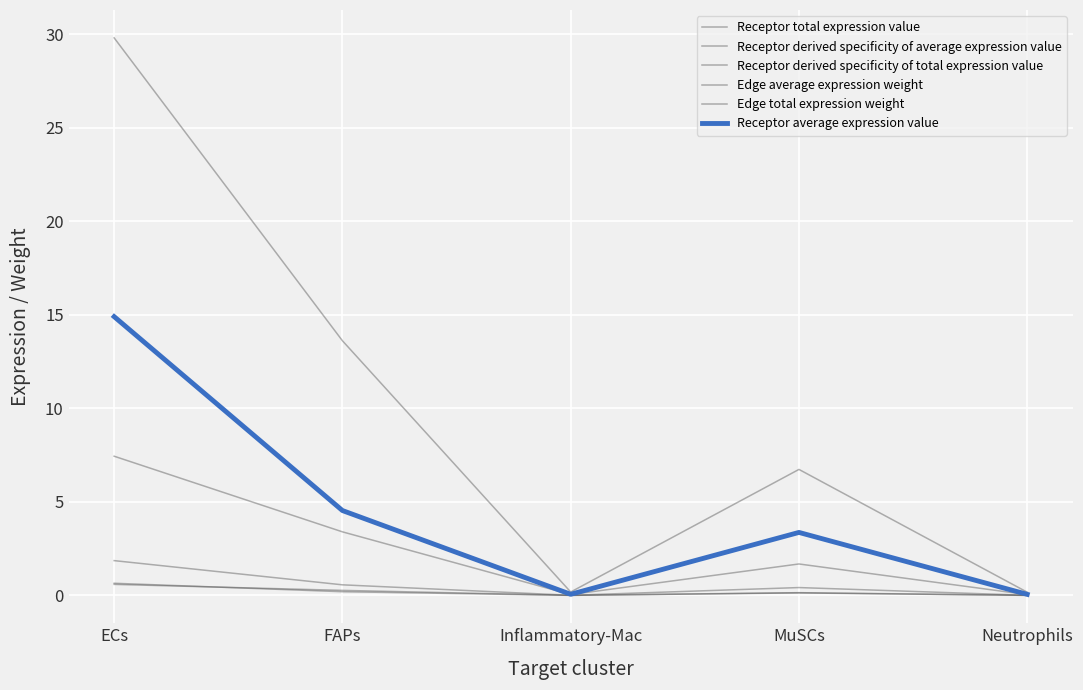

Does the chart have visible grid lines?

Yes